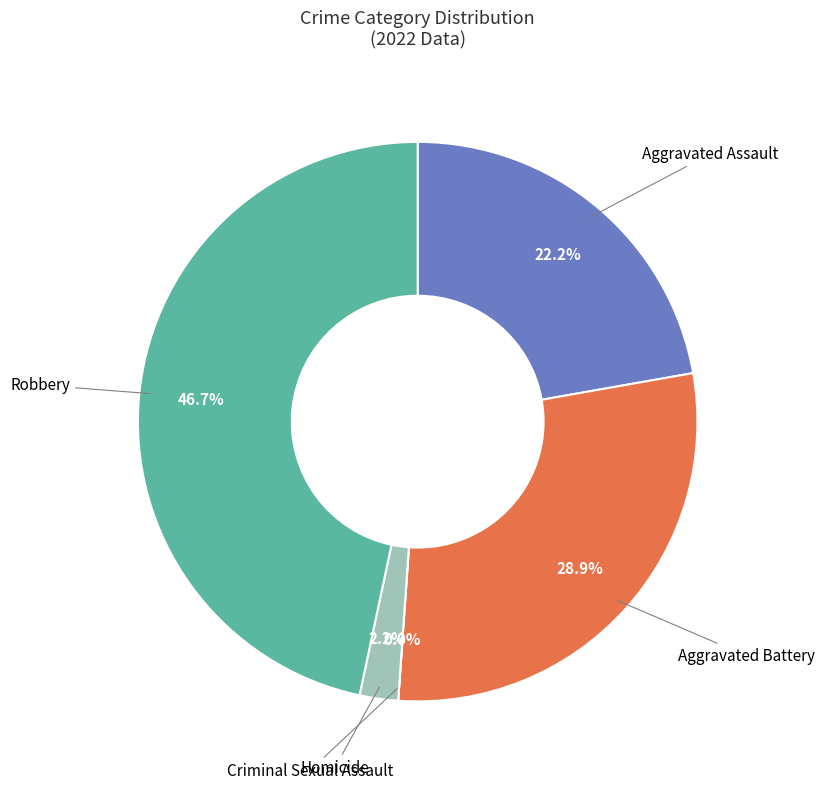

The Aggravated Assault slice represents 22% of the pie. True or false?

True